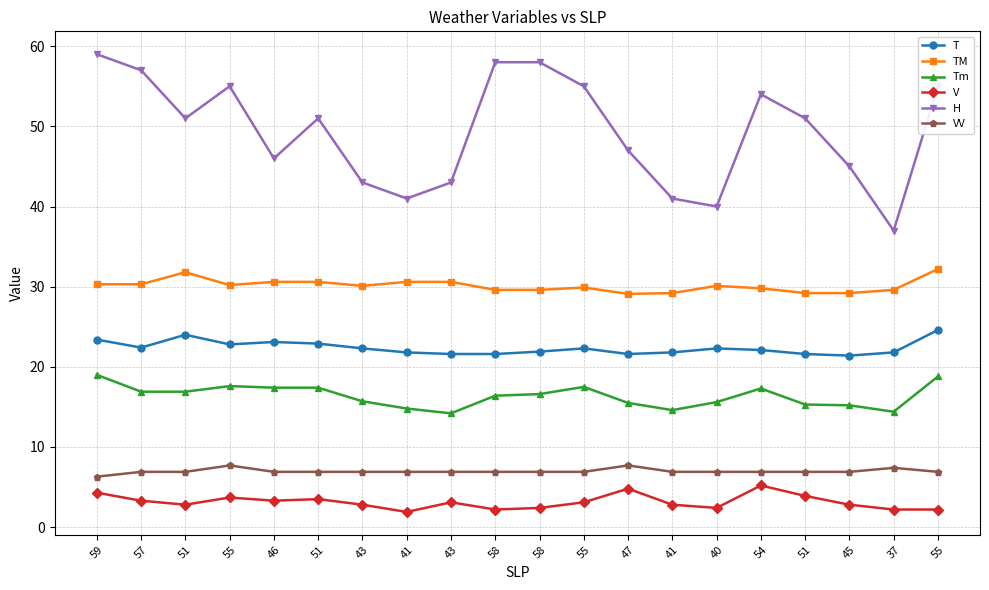

Count the number of data series in this chart.

6